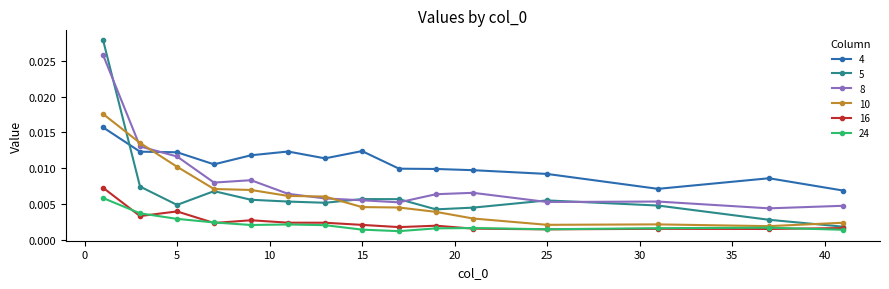

At how many categories does at least one series exceed 0?

15